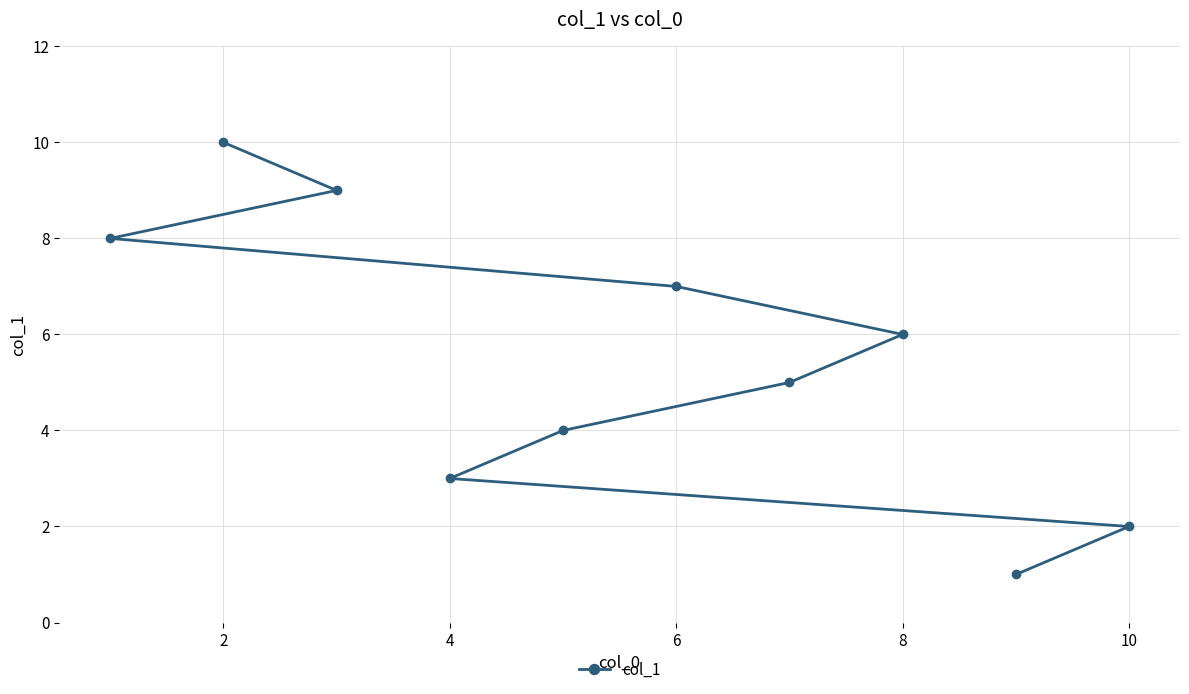

The chart shows a value of 3 at 2. True or false?

False